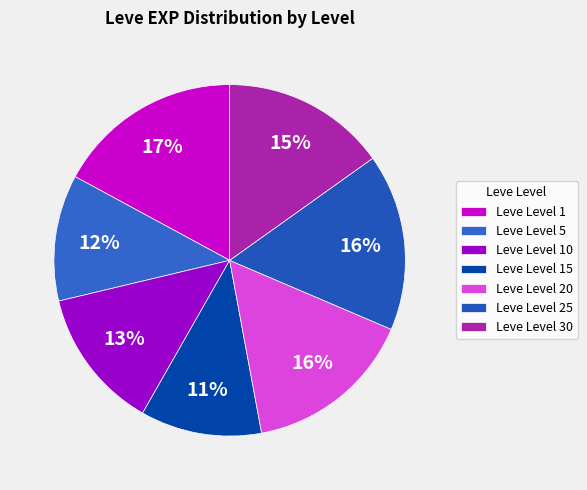

Is there a majority slice in this chart?

No